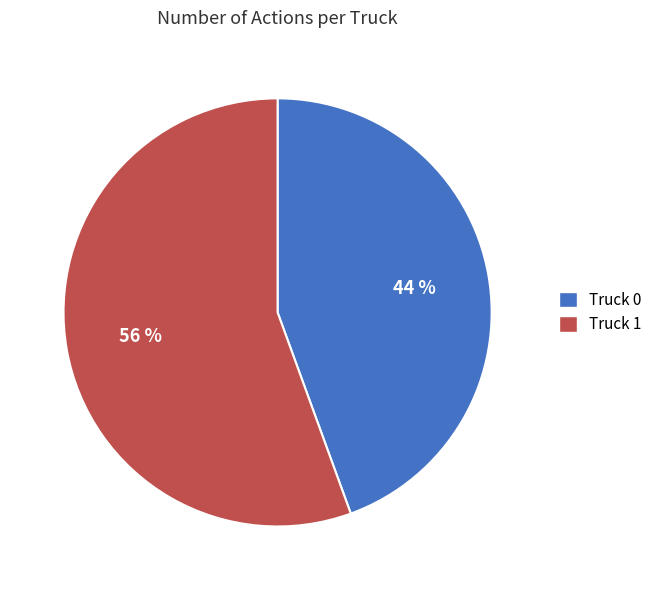

Is the sum of Truck 1 and Truck 0 greater than half?

Yes